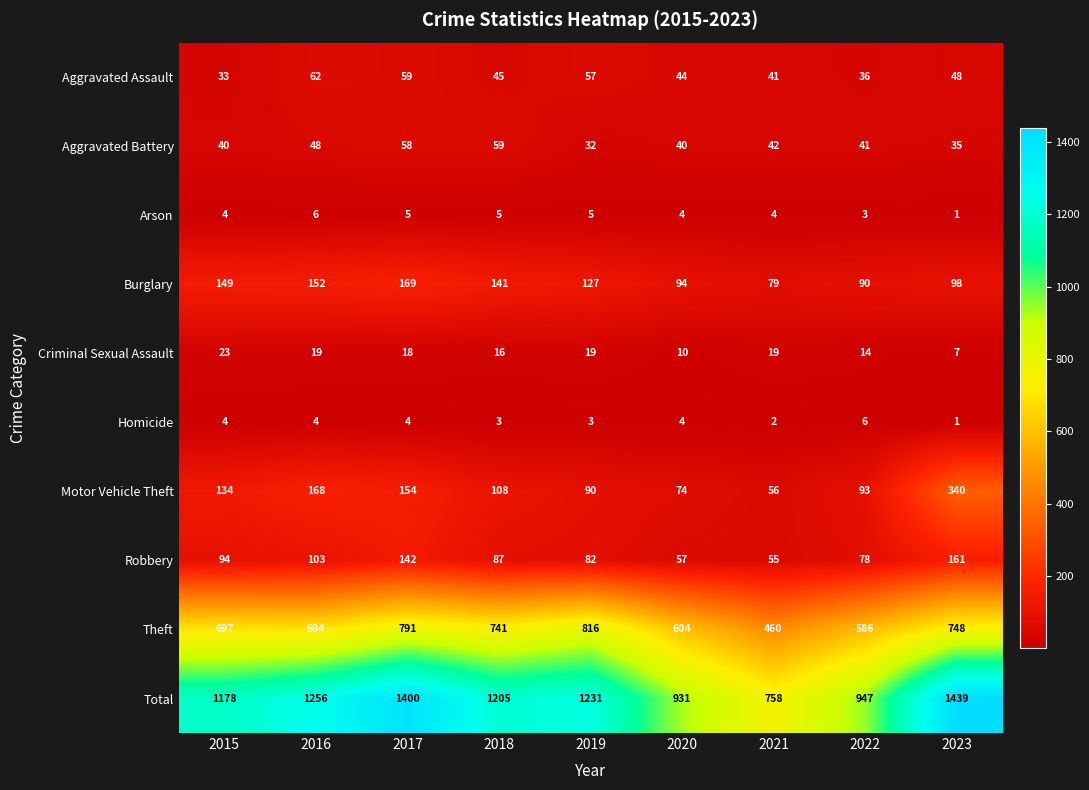

At which label does Aggravated Battery first exceed 41?

2016